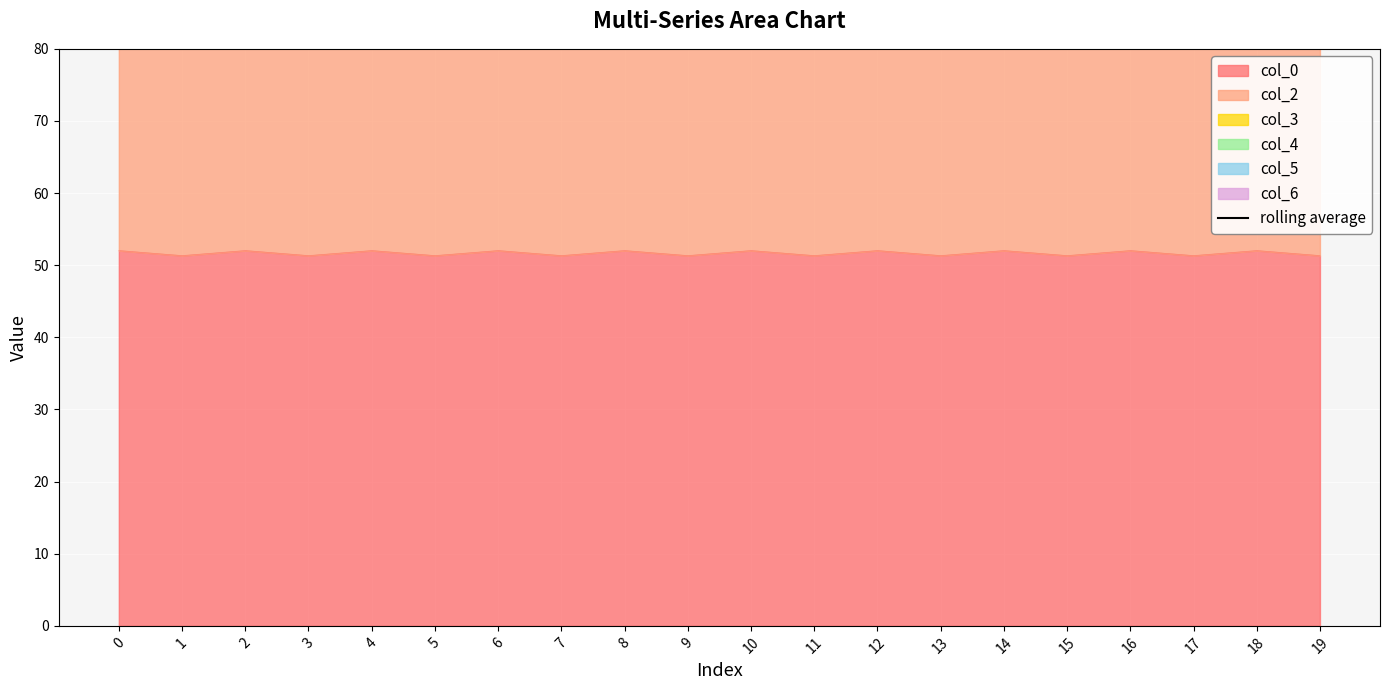

Which has a higher value, 14 or 4?

14